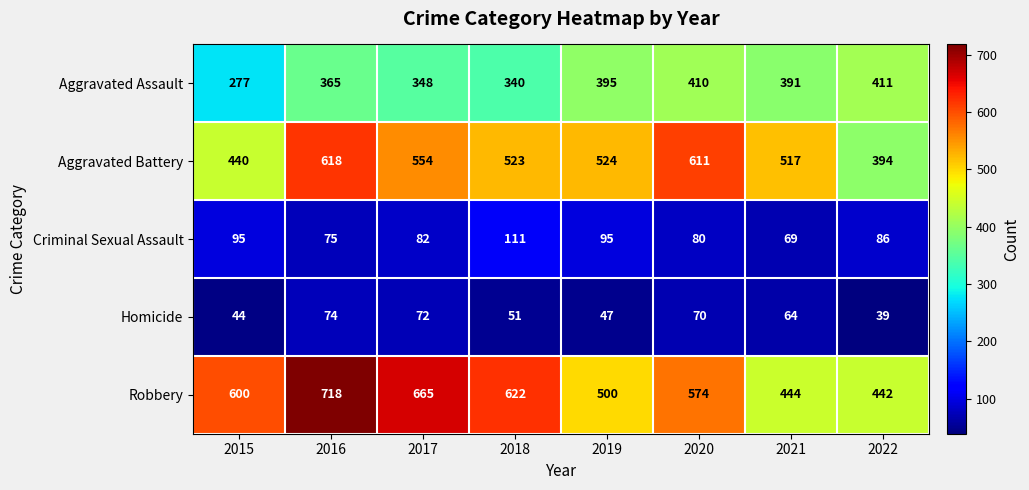

The Robbery series shows 937 at 2015. True or false?

False